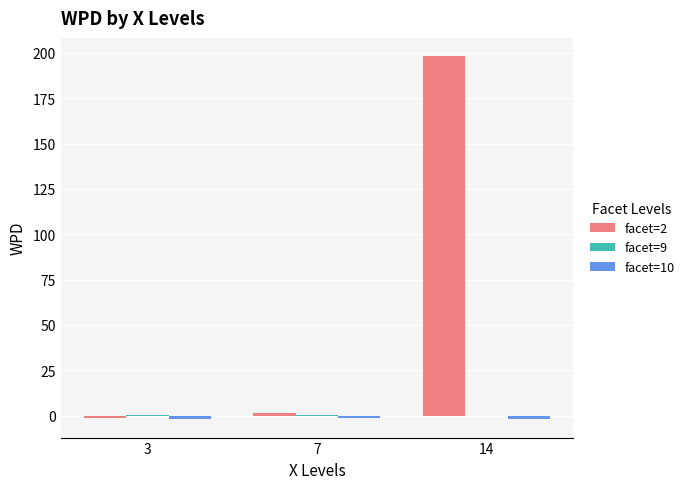

At which category does the chart reach its peak across all series?

14